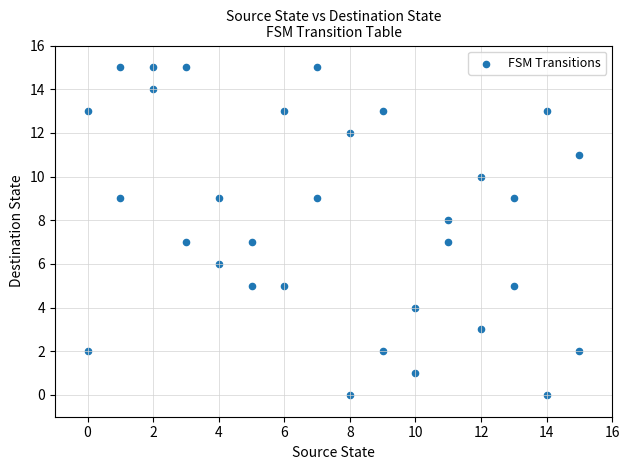

What is the range of X values (max minus min)?

15